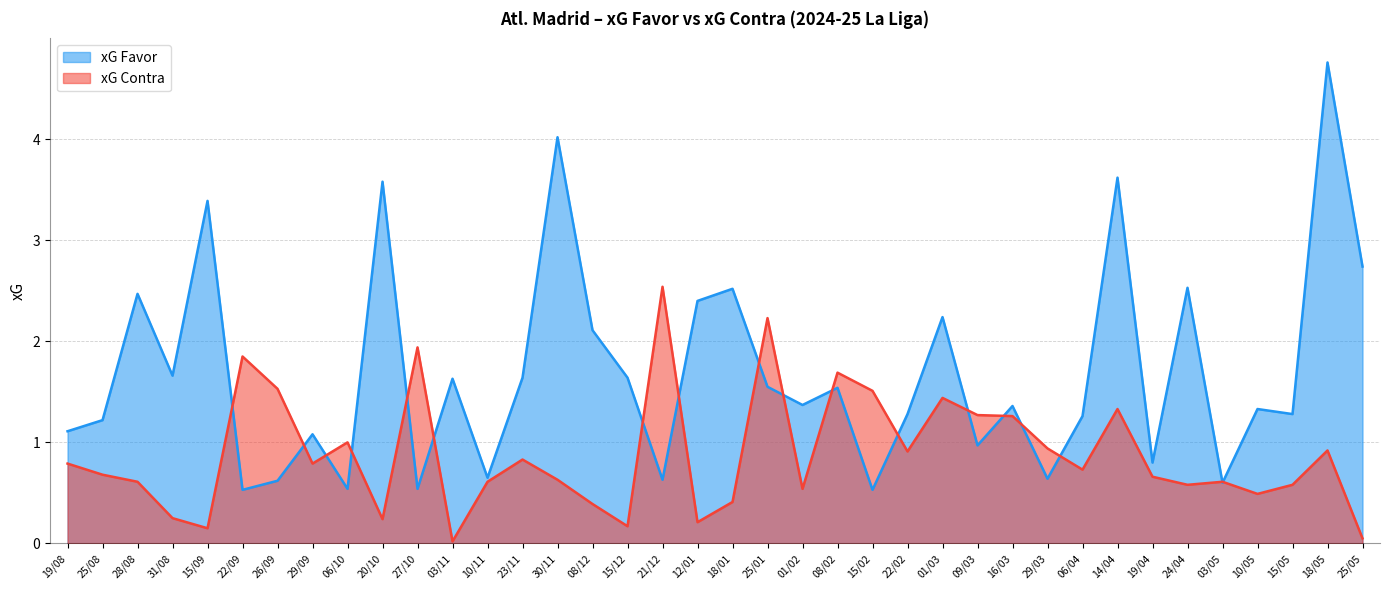

True or false: xG Contra has a value of 0.2 at 20/10.

True